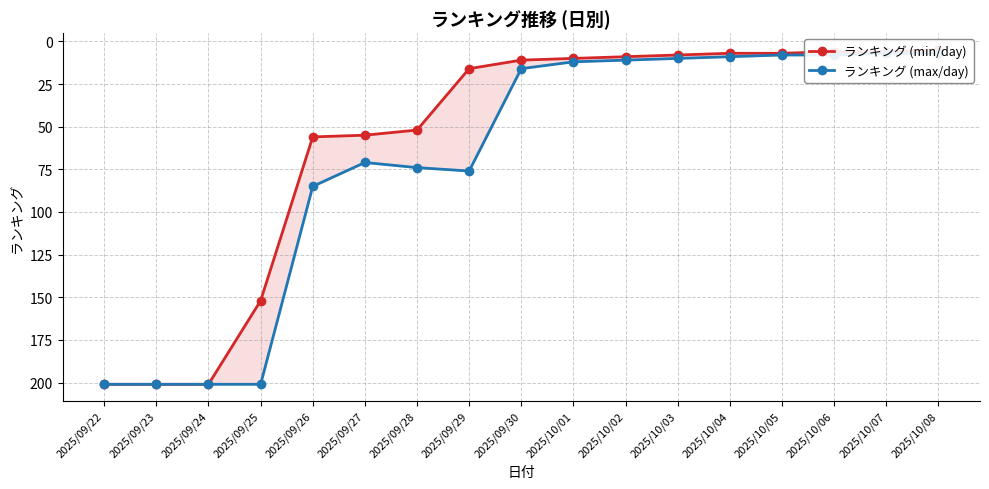

Which series has the largest range (max minus min)?

ランキング (min/day)